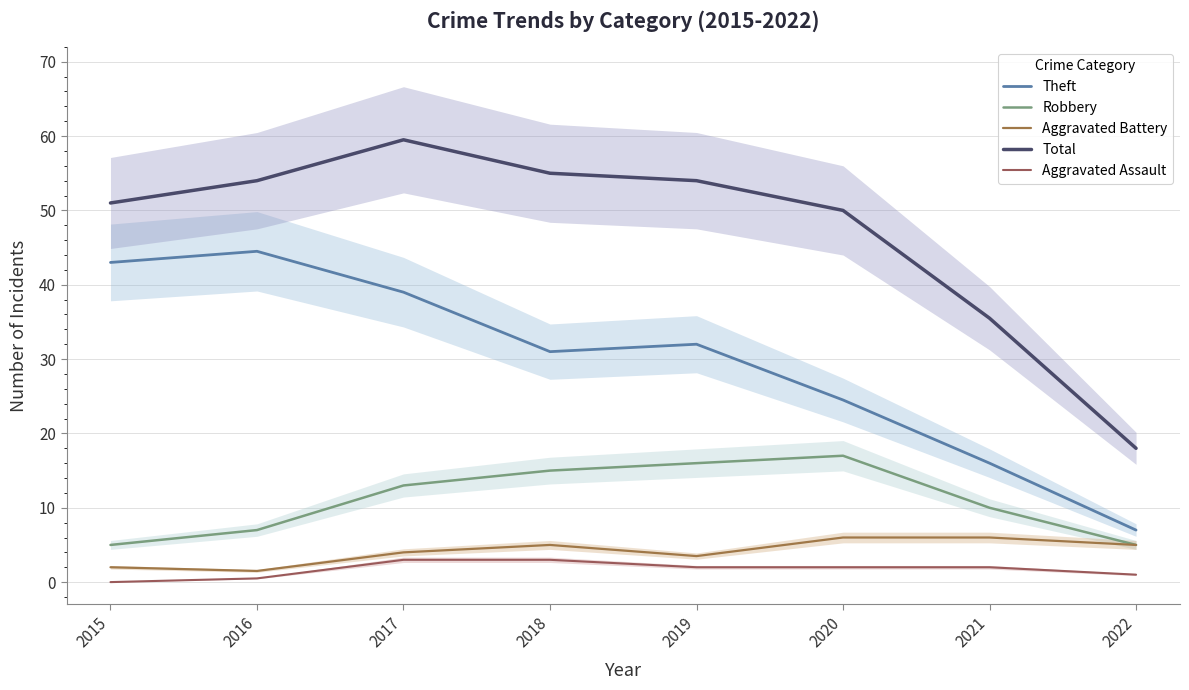

What is the average value of the Theft series?

29.6